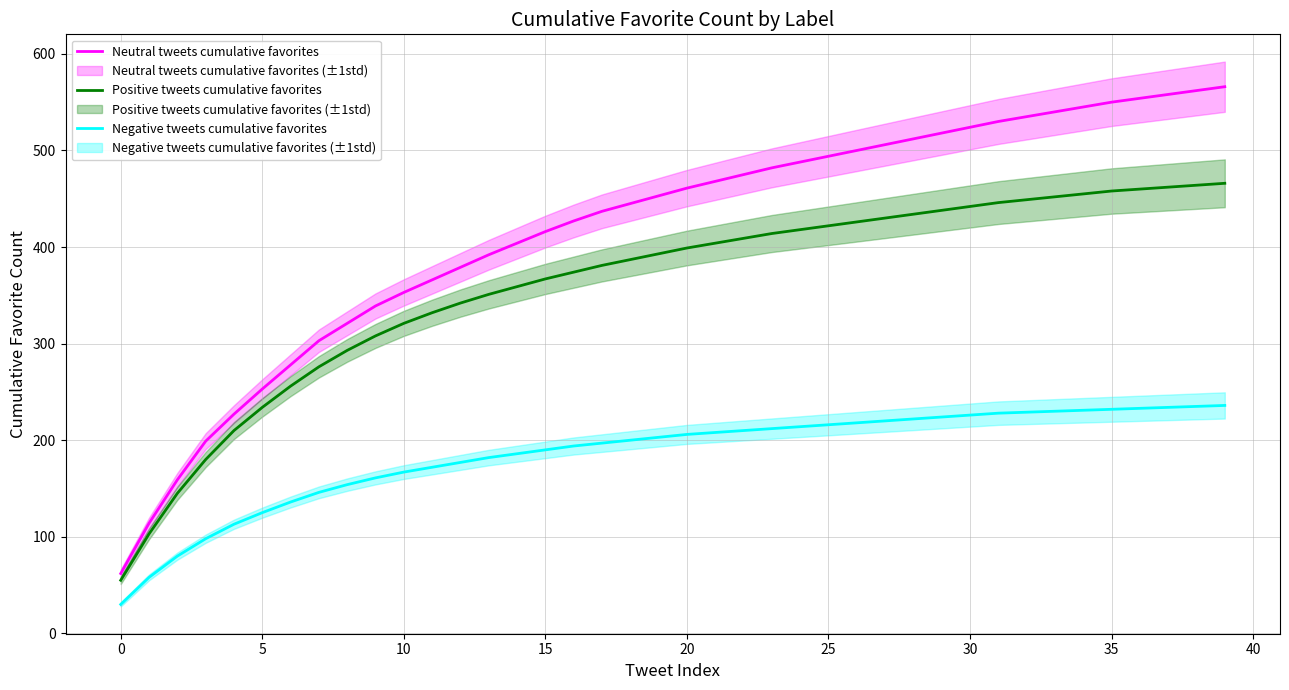

What is the approximate value of Neutral tweets cumulative favorites at 30?

524